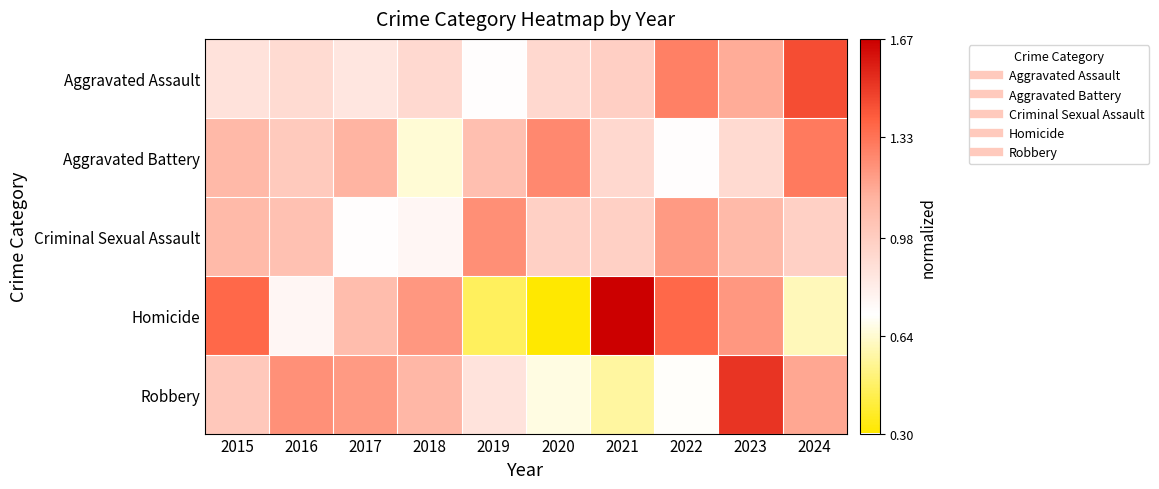

Which series changed the most between 2020 and 2021?

Homicide